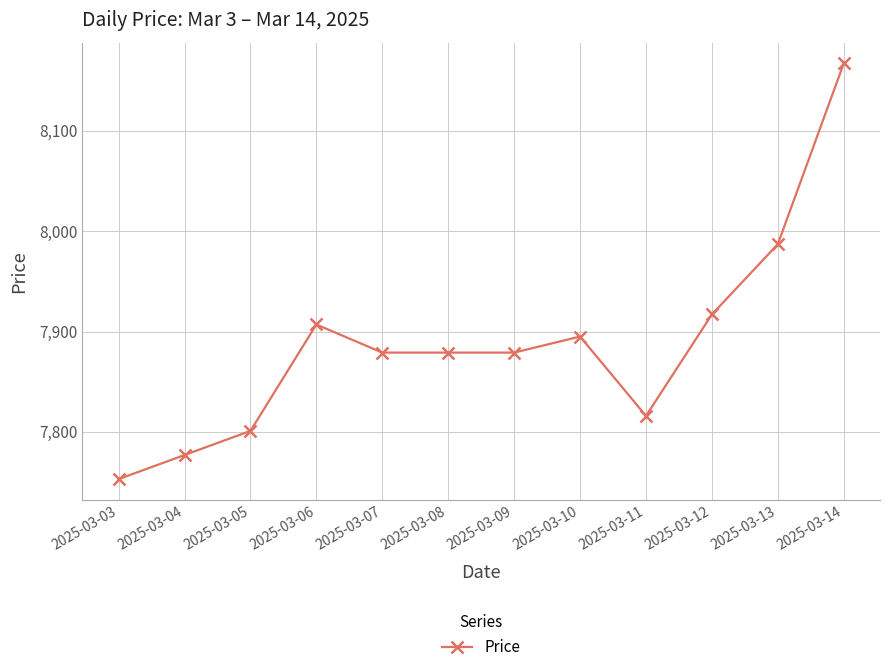

At which label is the value closest to 7960?

2025-03-13